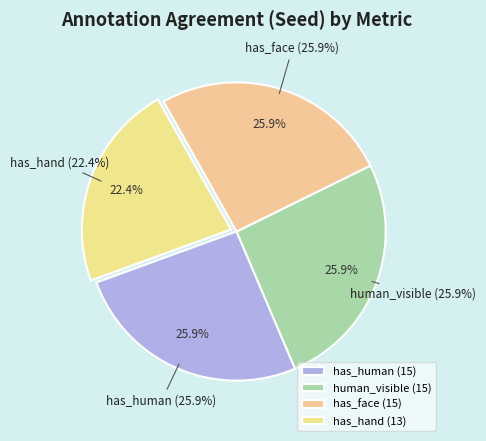

To the nearest percent, what percentage of the pie is human_visible?

26%